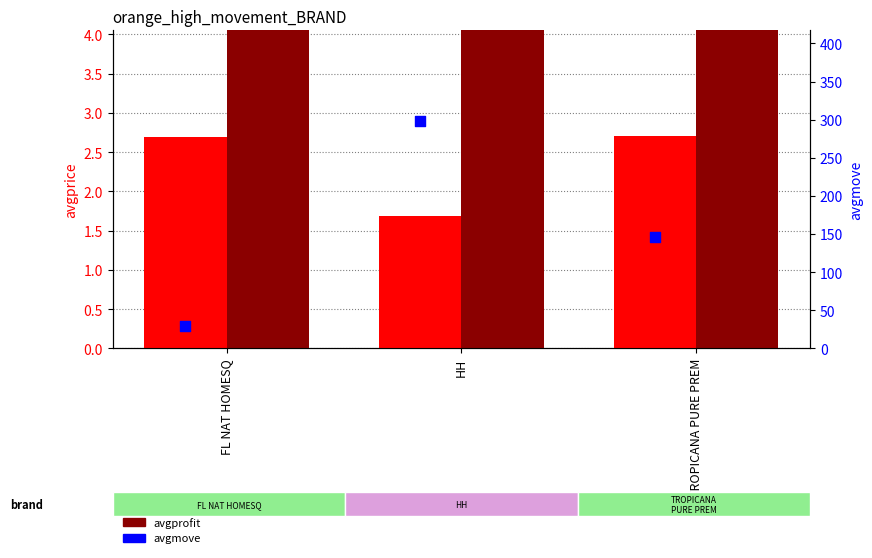

What is the total value across all series at FL NAT HOMESQ?

42.3